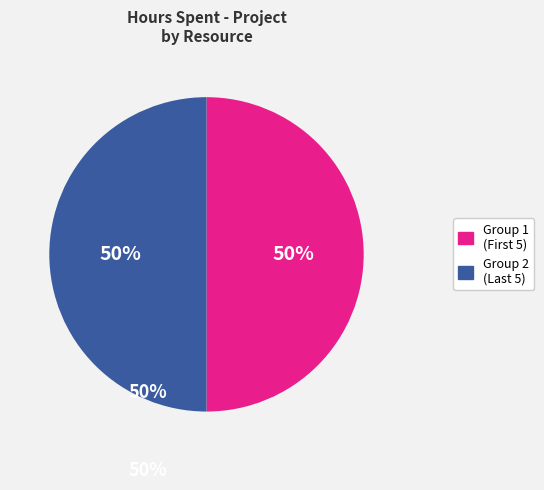

To the nearest percent, what is the difference between the largest and smallest slice percentages?

0%